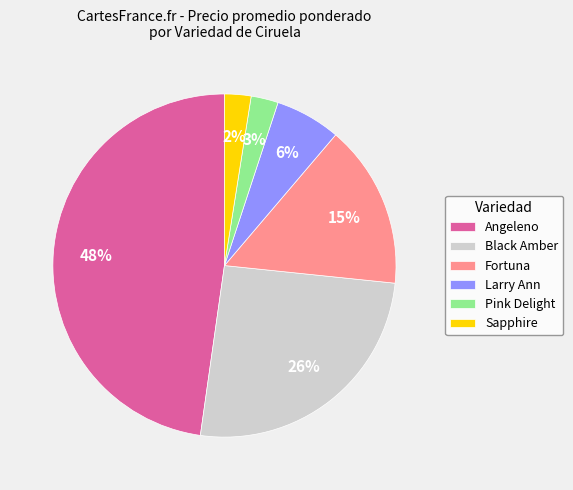

To the nearest percent, what is the combined percentage of Fortuna and Angeleno?

63%